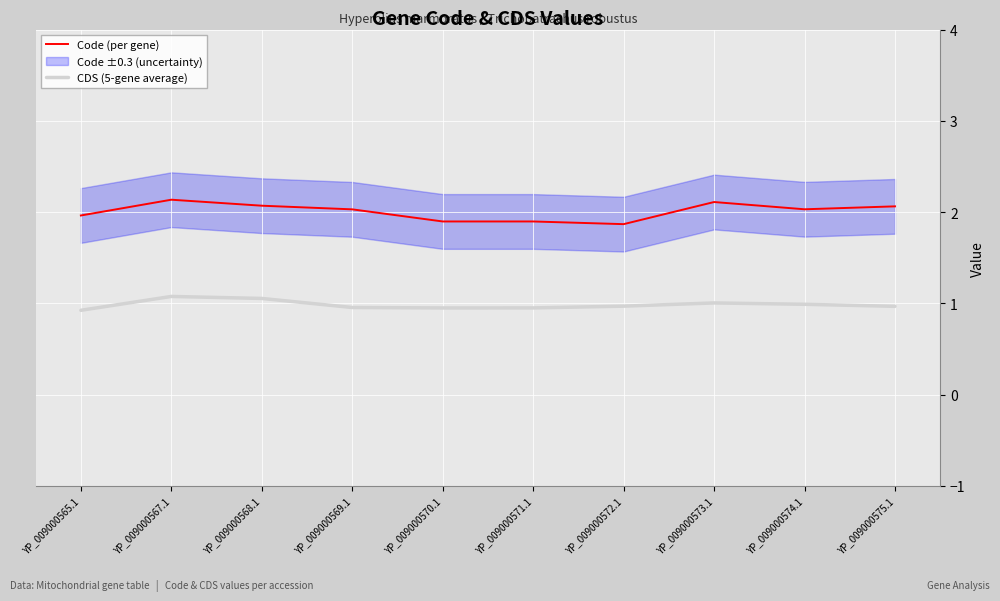

What is the sum of all CDS (5-gene average) values?

9.8